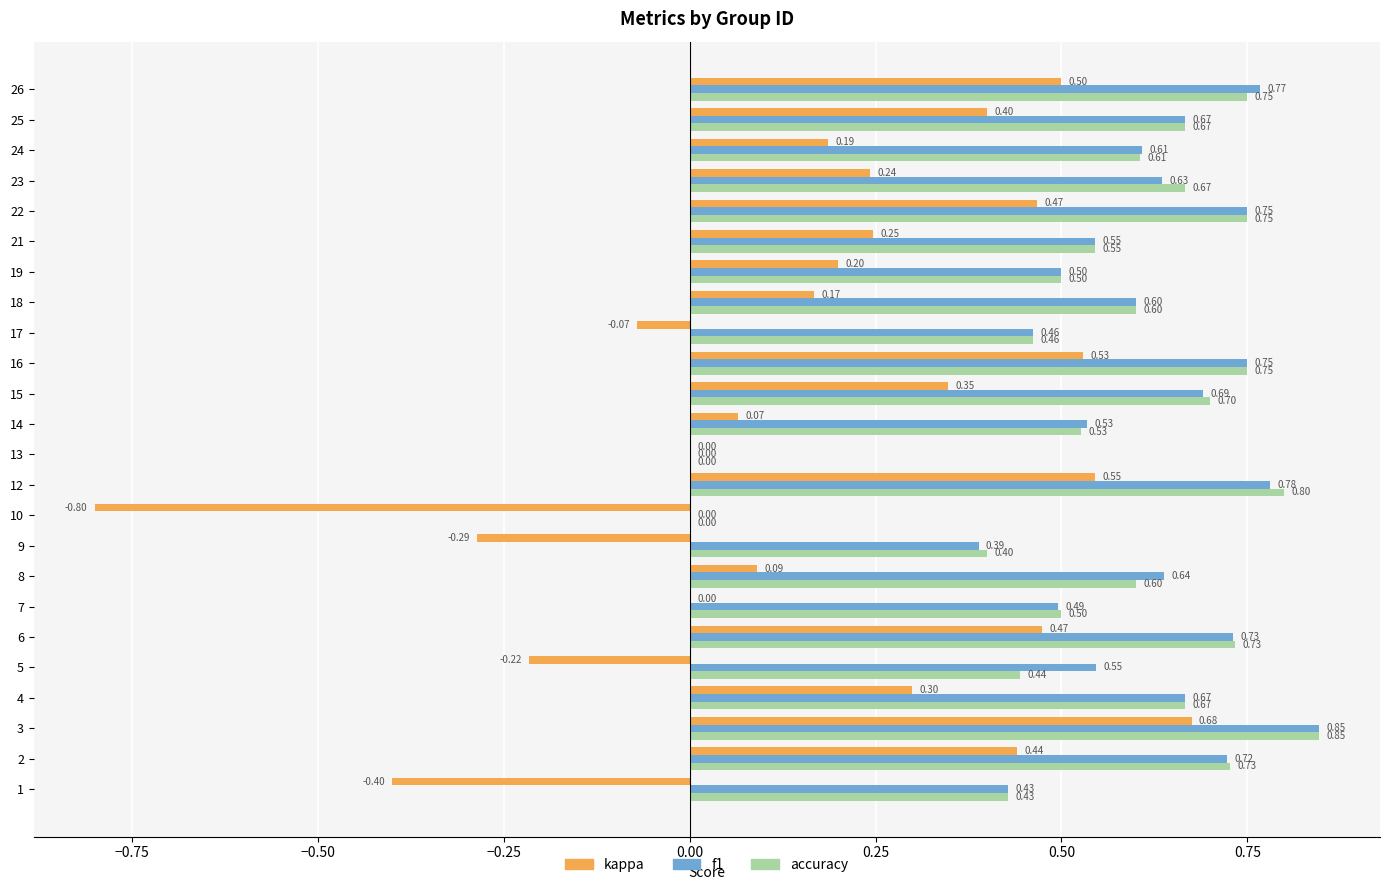

At which category is the sum across all series the highest?

3